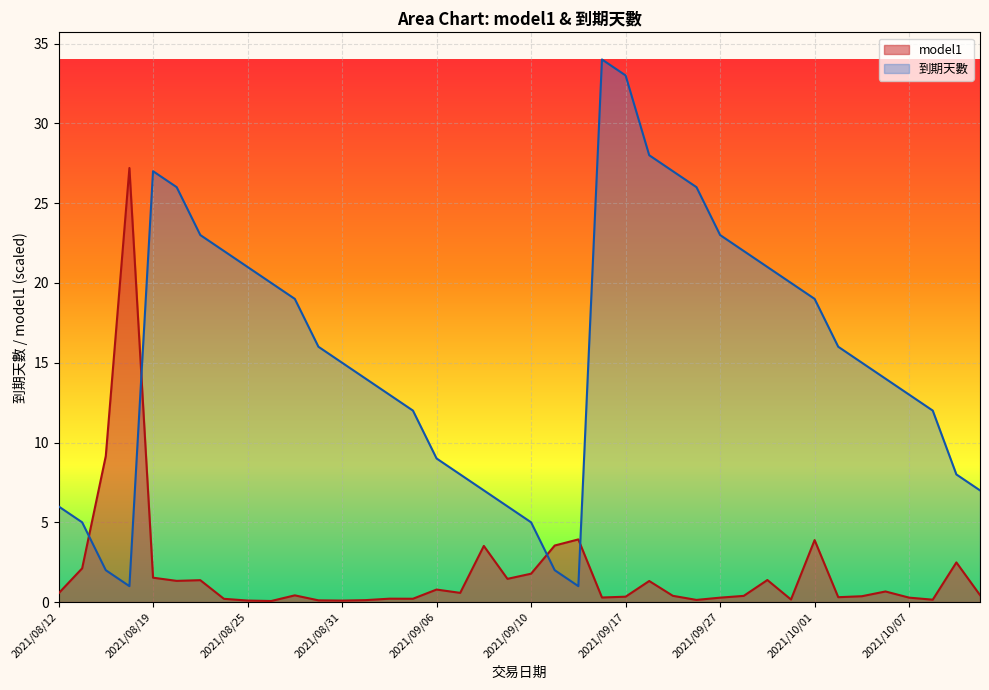

What is the lowest value of the 到期天數 series?

1.0